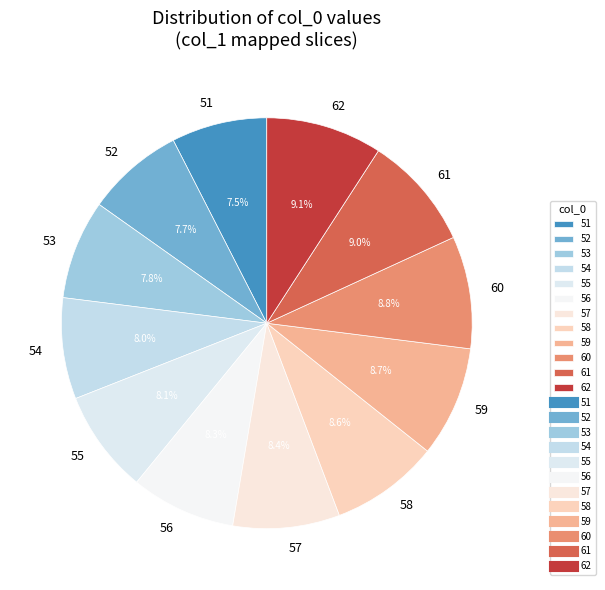

Is there a majority slice in this chart?

No